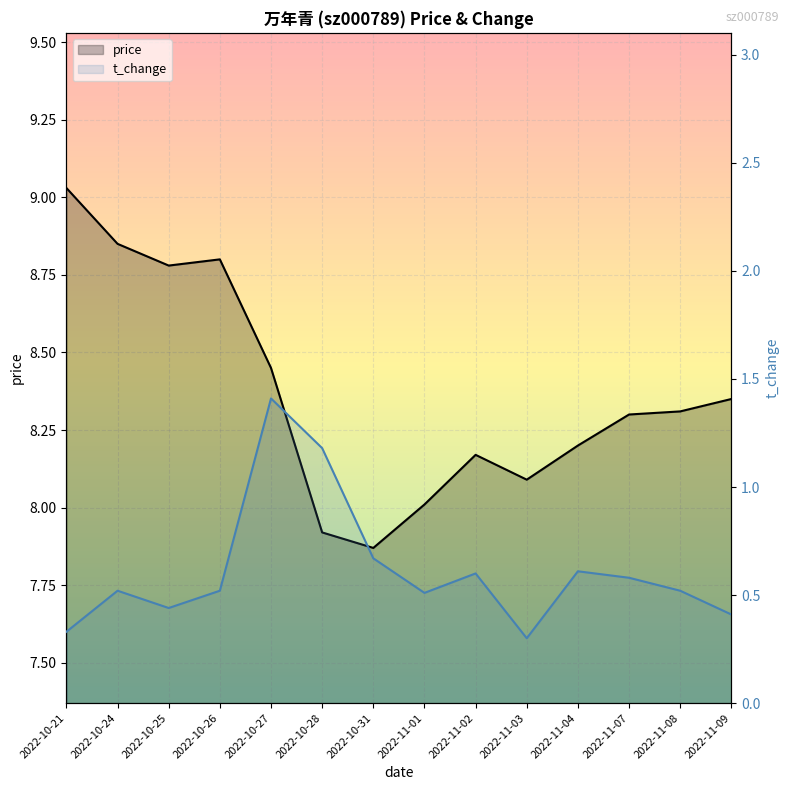

At which category does price reach its first local valley?

2022-10-25